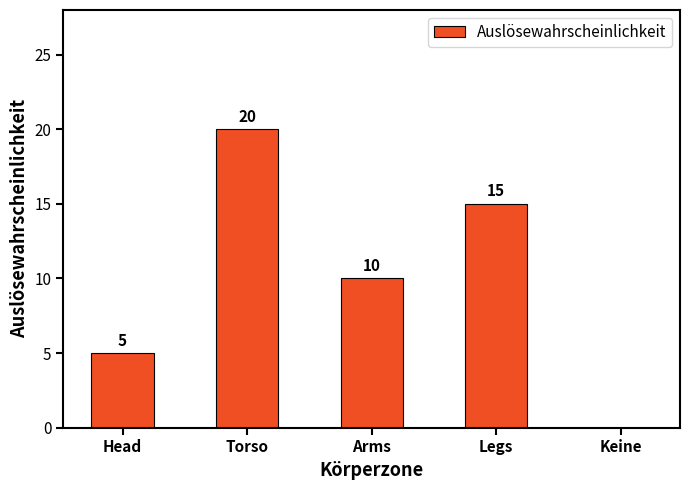

What is the sum of the values at Arms and Head?

15